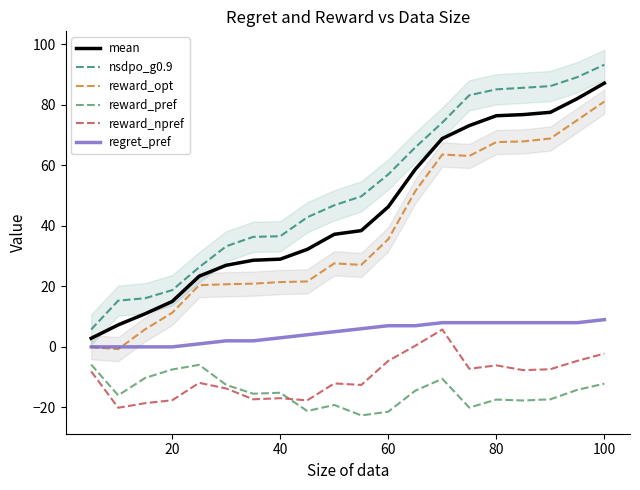

What is the minimum value for reward_npref?

-20.1